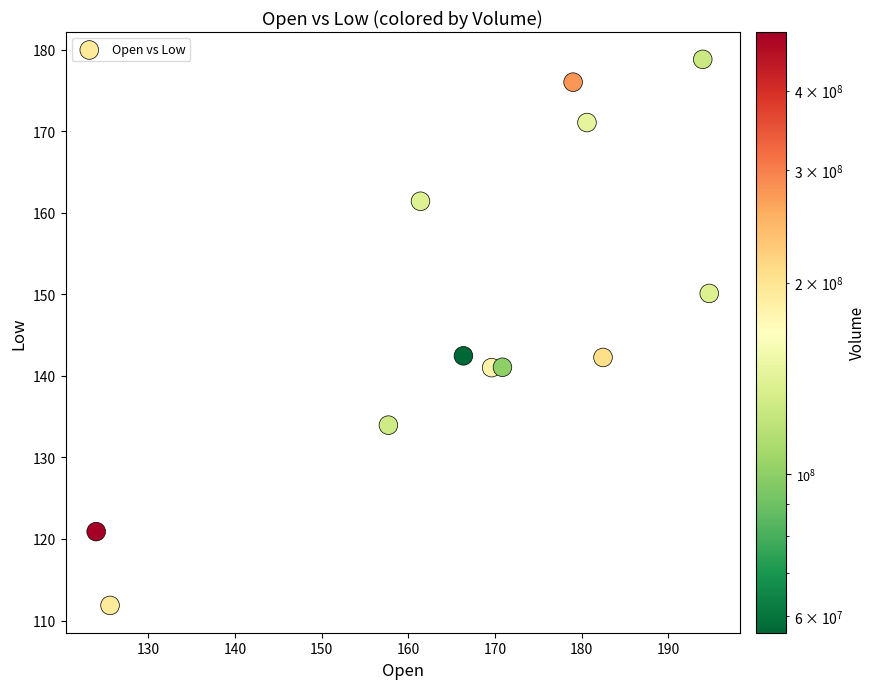

What is the average Y value?

147.6